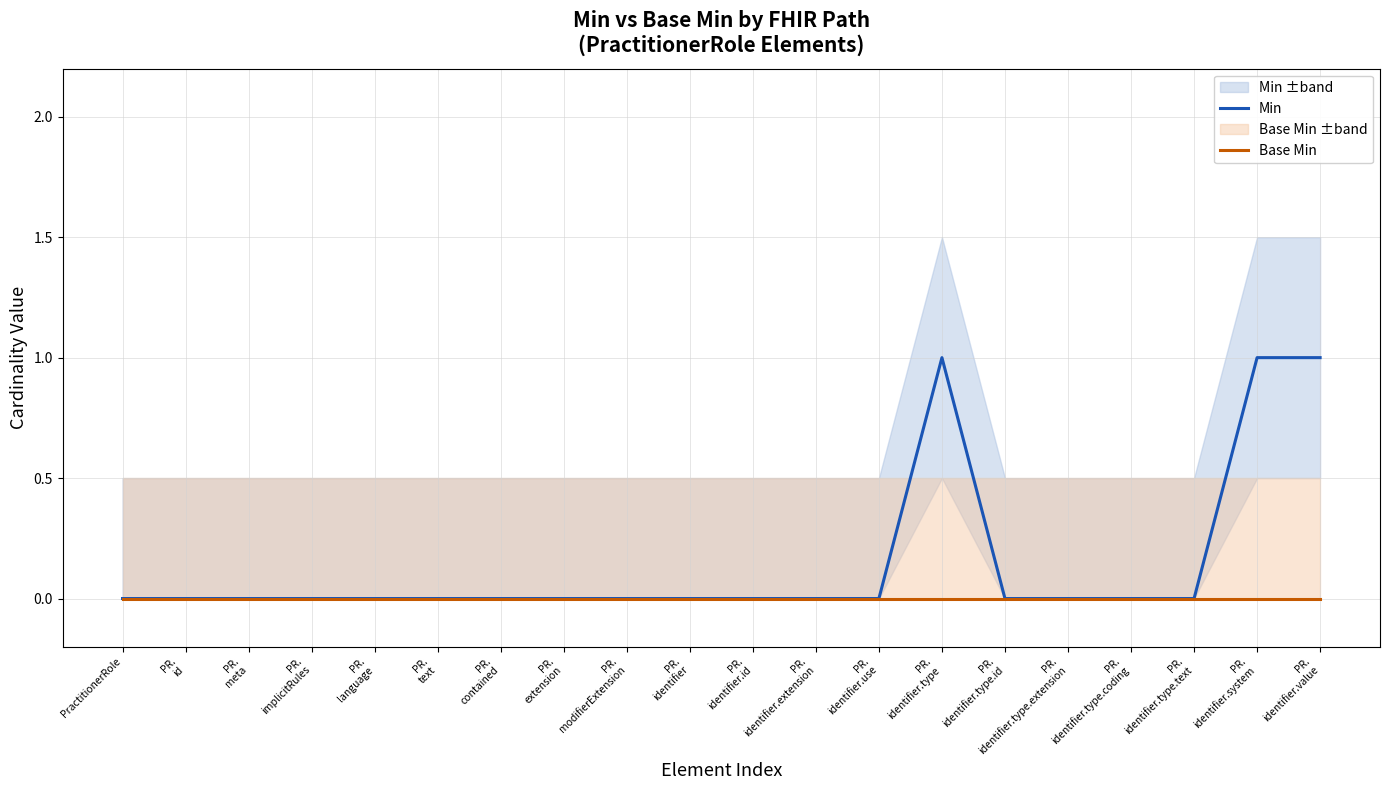

At which category does Min reach its first local peak?

PR.
identifier.type